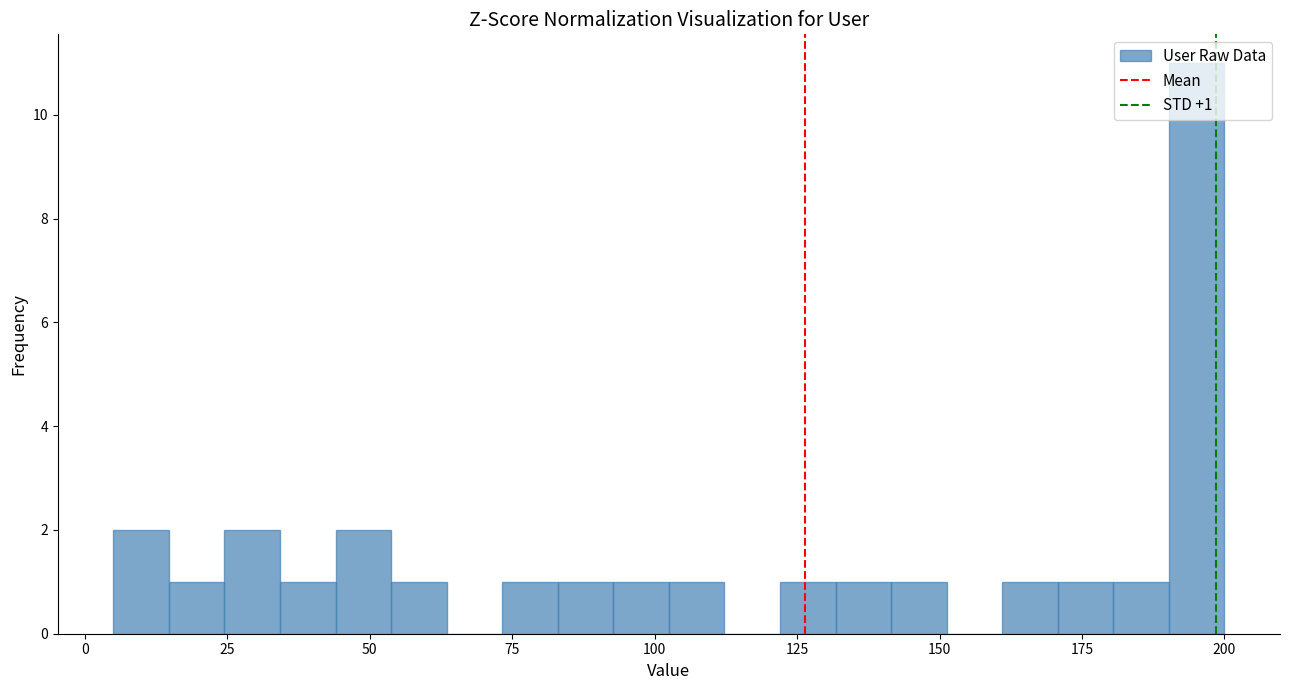

Around what value on the x-axis is the tallest bar? Give the approximate position of its centre, as read against the axis.

195